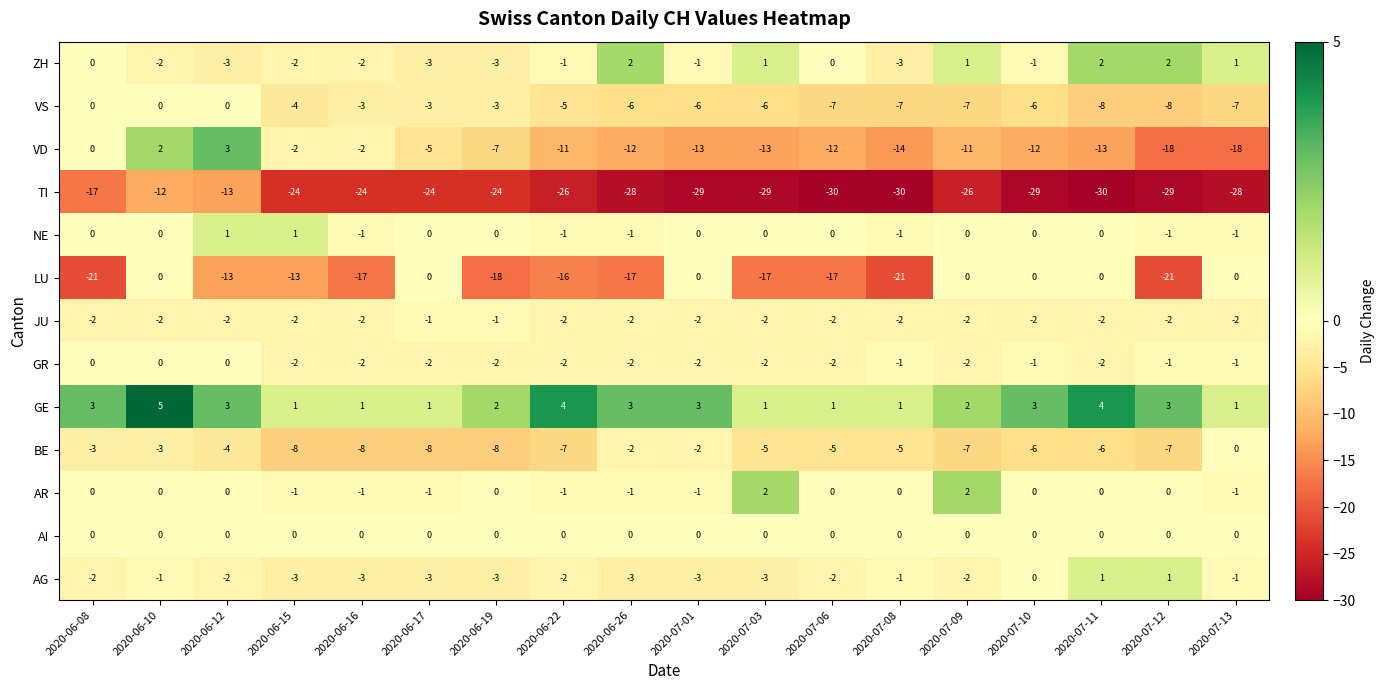

At which category is the sum across all series the highest?

2020-06-10